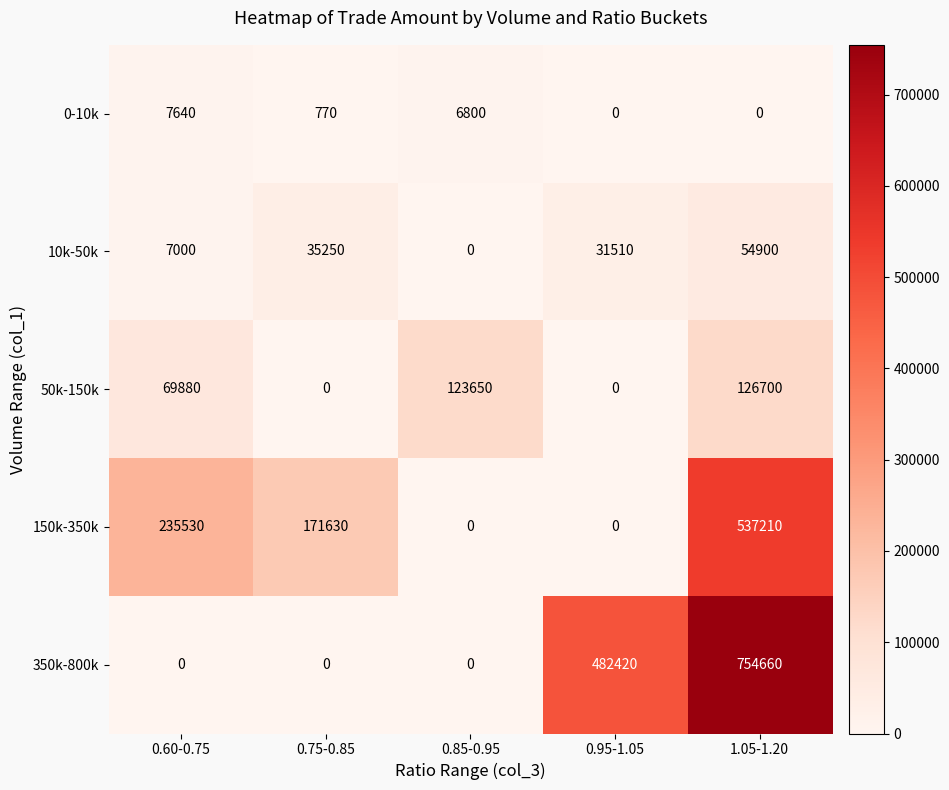

What is the difference between the maximum and minimum values in the 150k-350k series?

537210